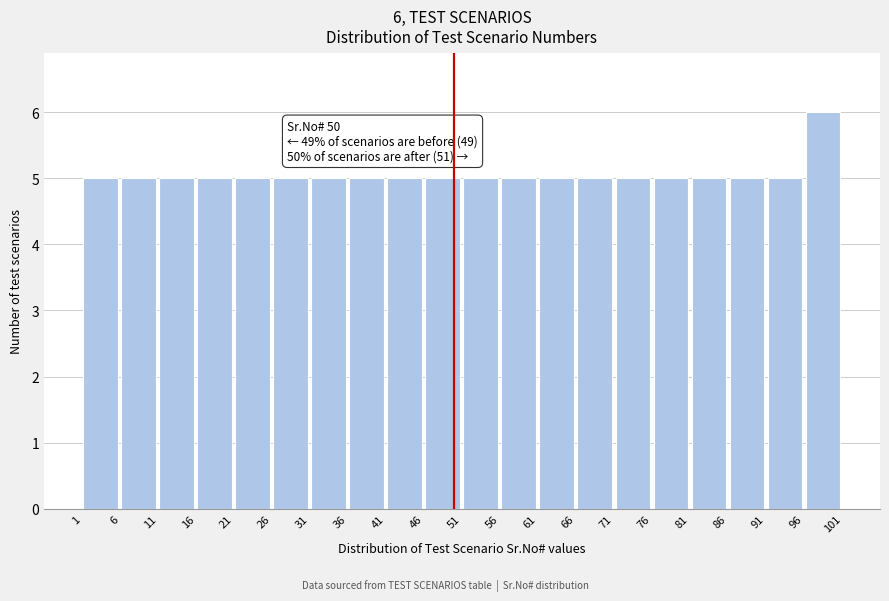

Over which range of the x-axis is the bar tallest?

96 to 101